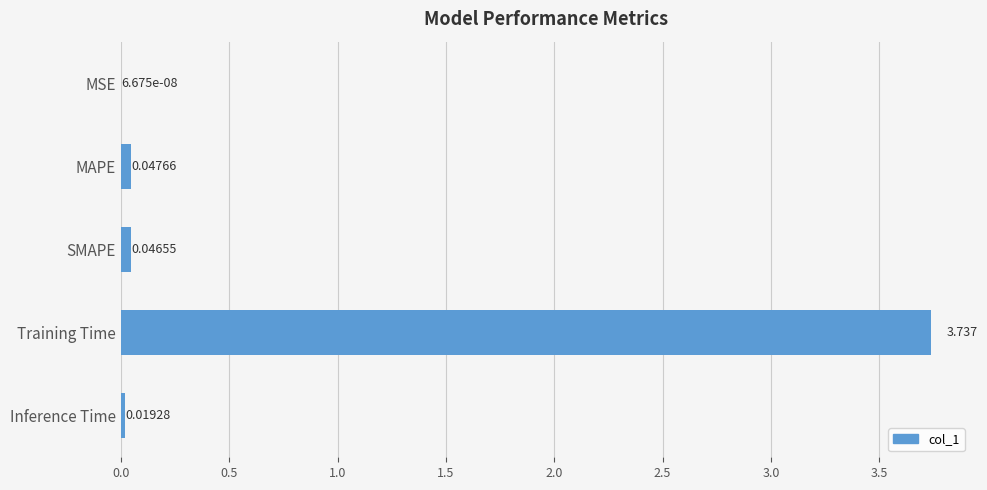

How many data points does each series have?

5